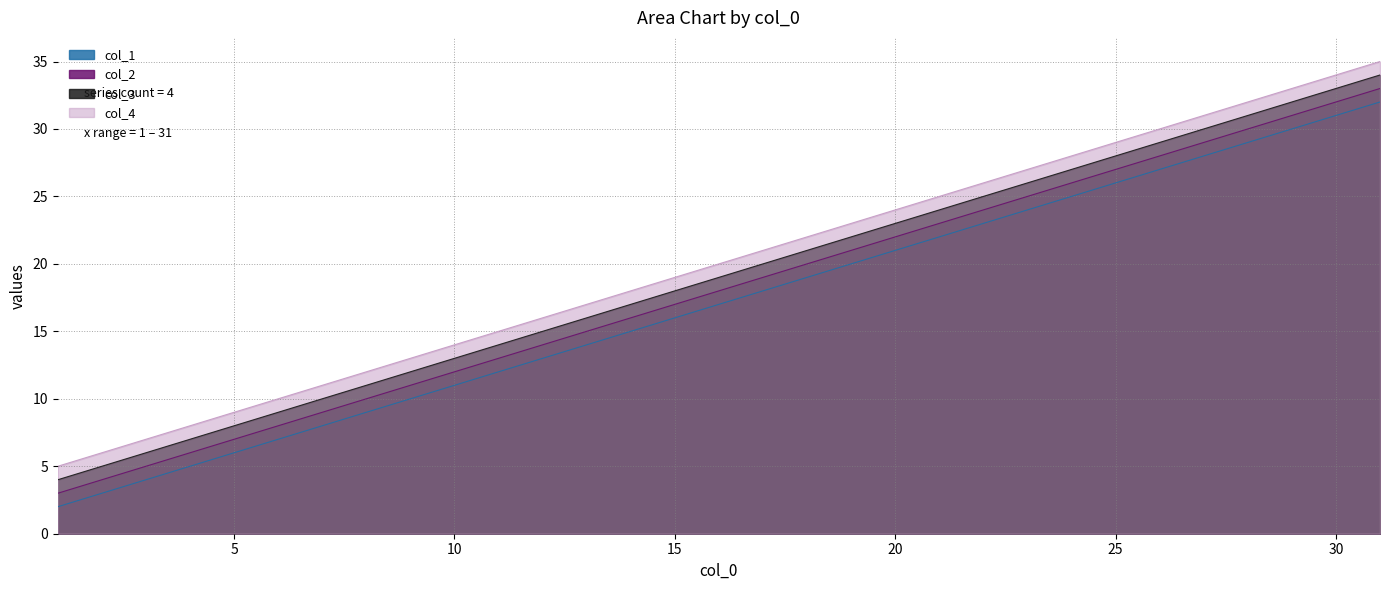

Rank the series at 26 from highest to lowest value.

col_4, col_3, col_2, col_1